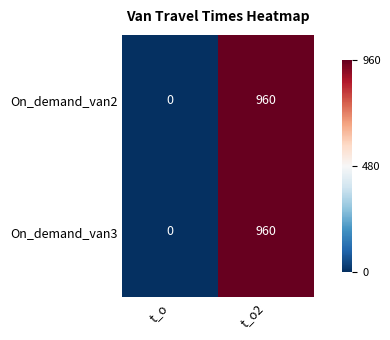

Reading left to right, transcribe all the data shown in this chart.

On_demand_van2: t_o=0	t_o2=960
On_demand_van3: t_o=0	t_o2=960